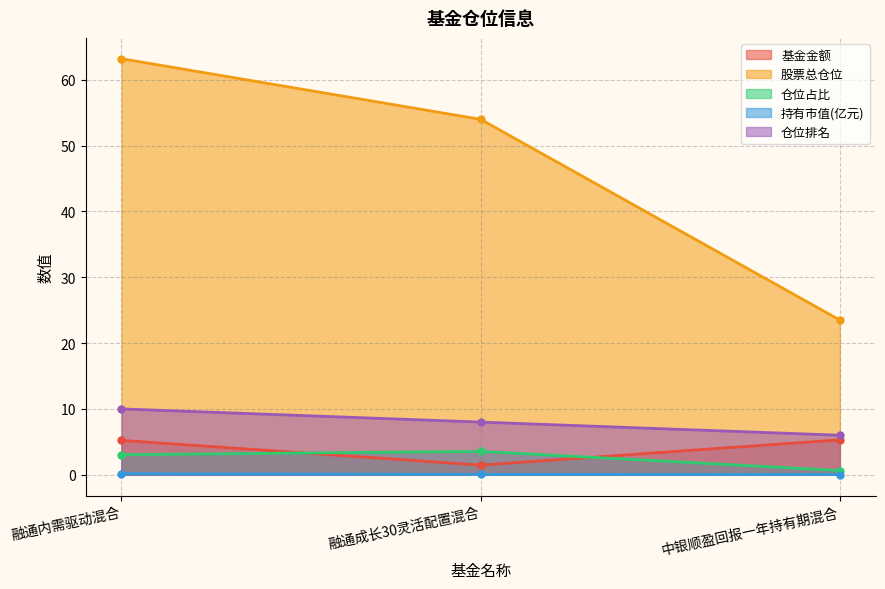

Is the value of 持有市值(亿元) at 融通成长30灵活配置混合 greater than the value of 基金金额 at 中银顺盈回报一年持有期混合?

No